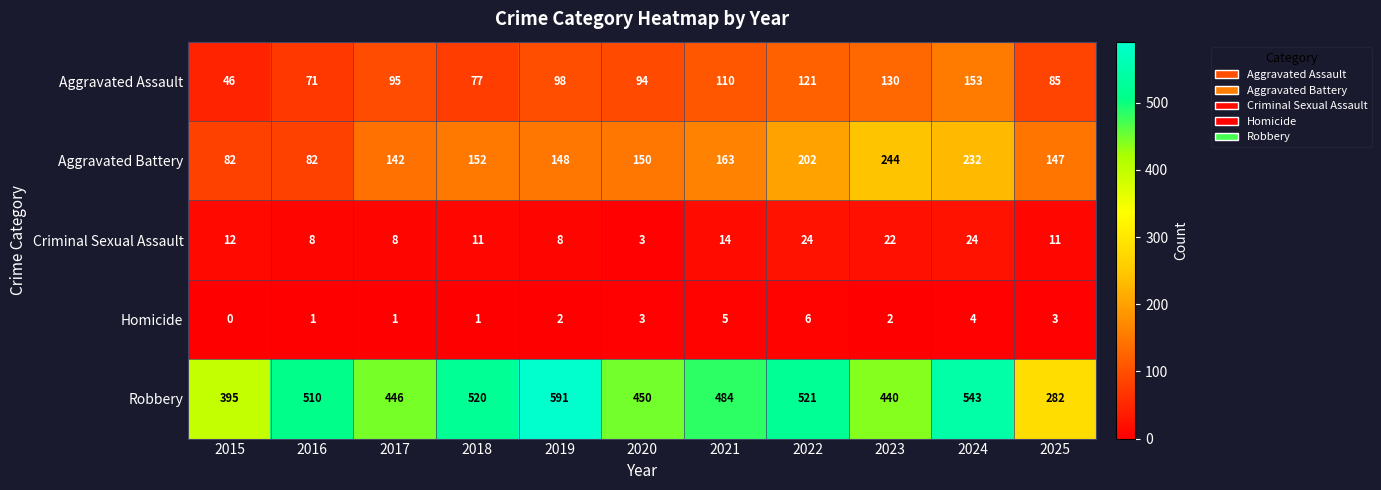

Which series has the largest total across all categories?

Robbery